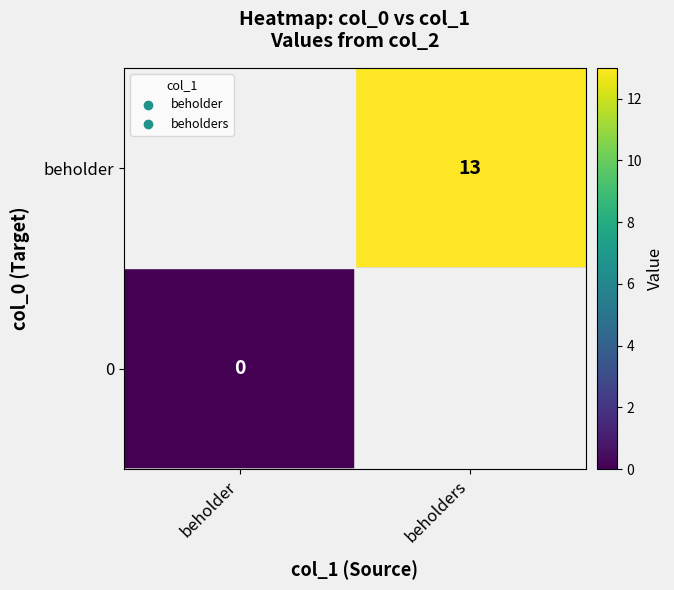

Is the value of 0 at beholder greater than the value of beholder at beholders?

No